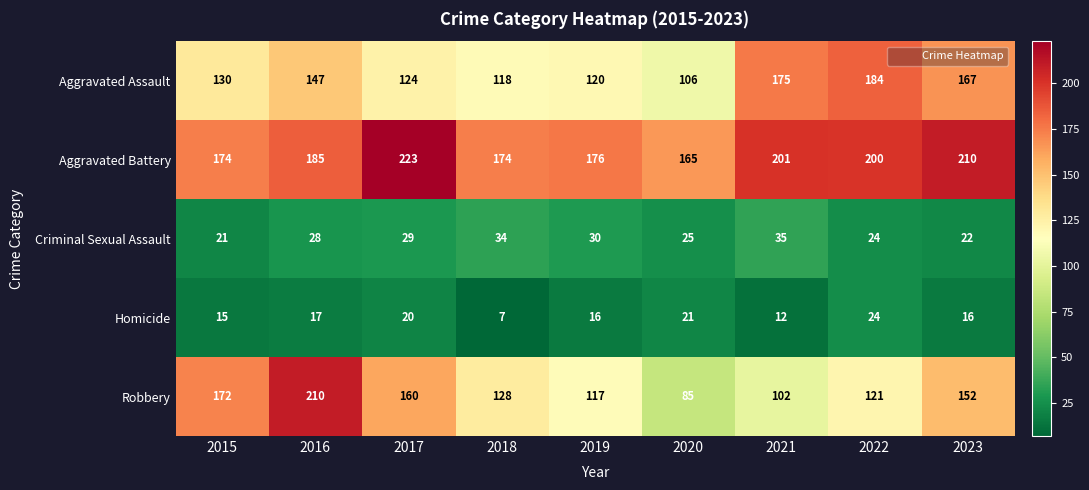

What is the difference between the maximum and minimum values in the Robbery series?

125